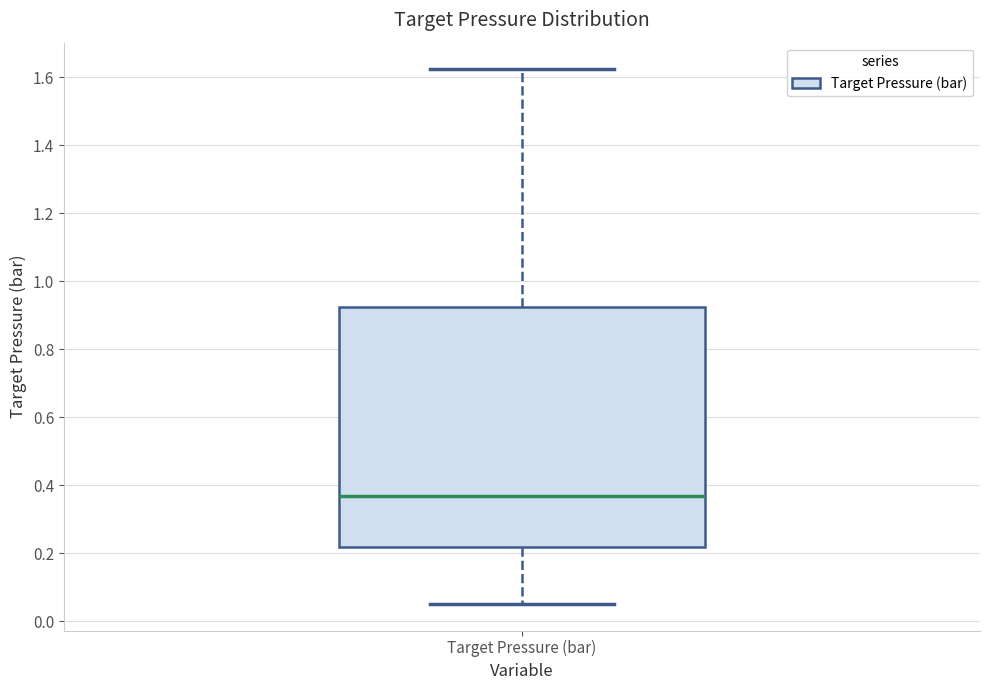

Transcribe this box plot: give where the median line is, the range the box spans, and where the two whiskers end, as read against the y-axis. The values are not printed on the chart, so give them approximately, as read against the axis.

median 0.36, box 0.22 to 0.92, whiskers 0.06 to 1.62